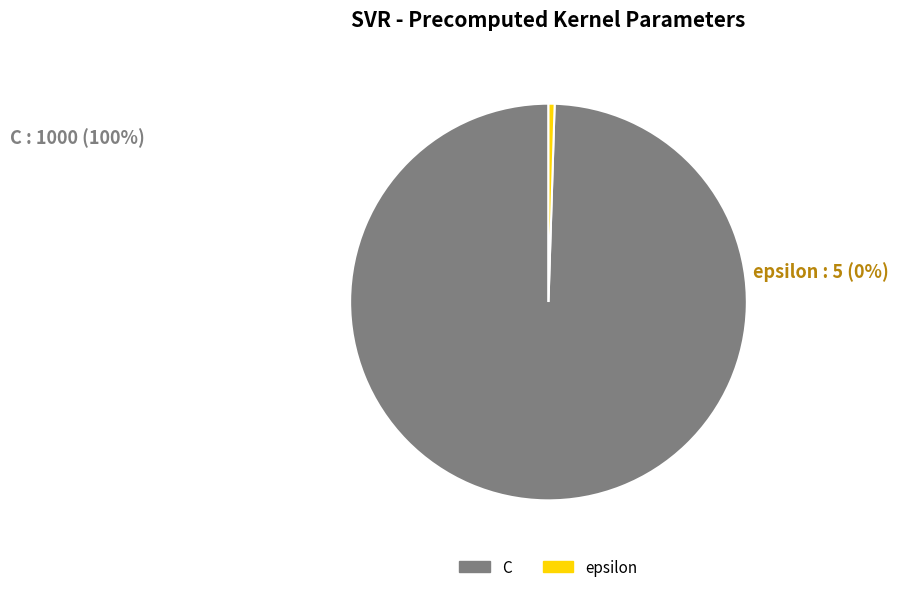

To the nearest percent, what is the combined percentage of epsilon and C?

100%